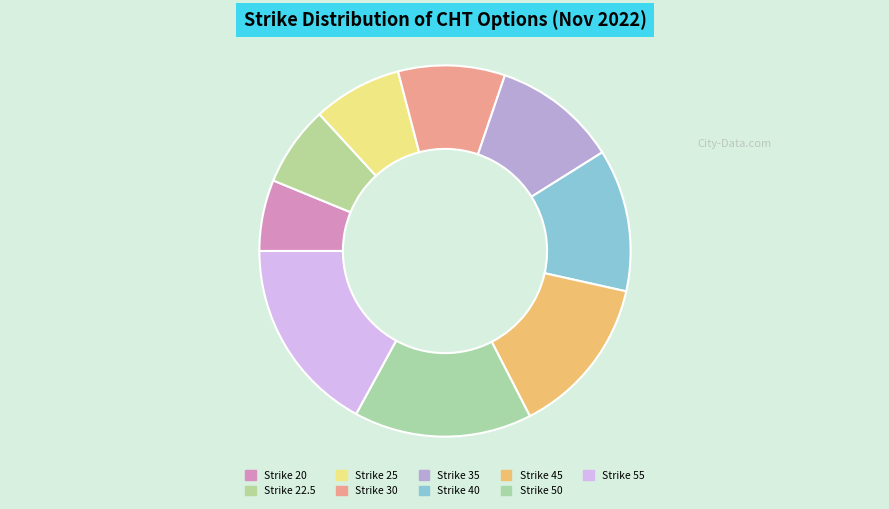

Rank the categories by value from highest to lowest.

Strike 55, Strike 50, Strike 45, Strike 40, Strike 35, Strike 30, Strike 25, Strike 22.5, Strike 20